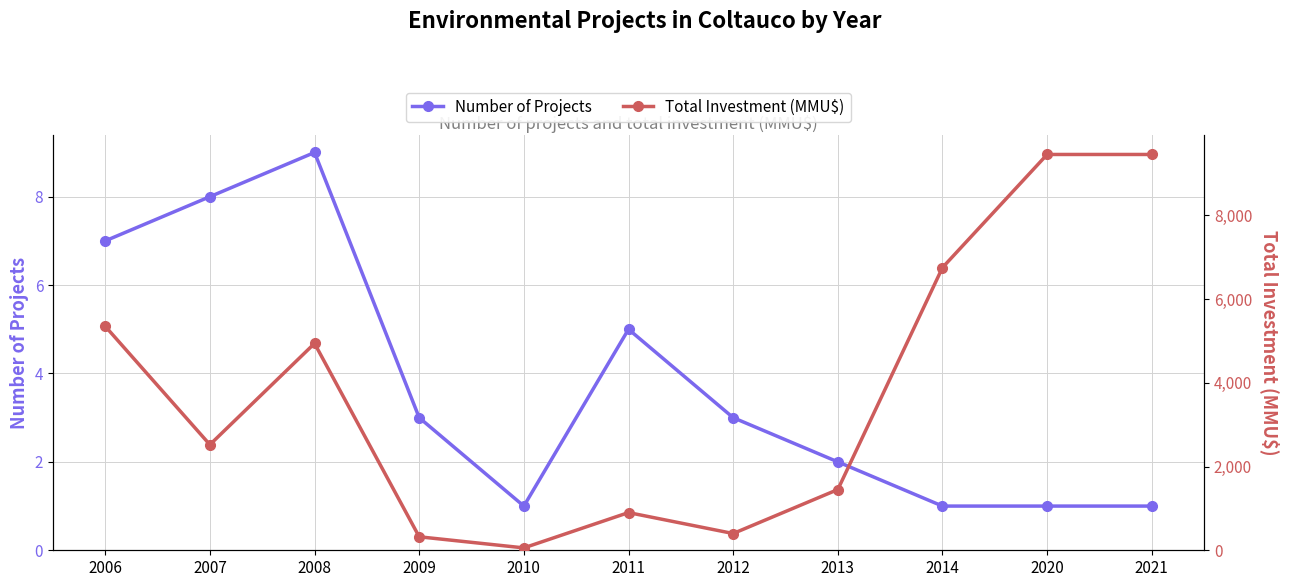

Reading left to right, what are all the values shown in this chart?

Number of Projects: 2006=7	2007=8	2008=9	2009=3	2010=1	2011=5	2012=3	2013=2	2014=1	2020=1	2021=1
Total Investment (MMU$): 2006=5348	2007=2521	2008=4939	2009=322	2010=57	2011=900	2012=400	2013=1450	2014=6750	2020=9450	2021=9450